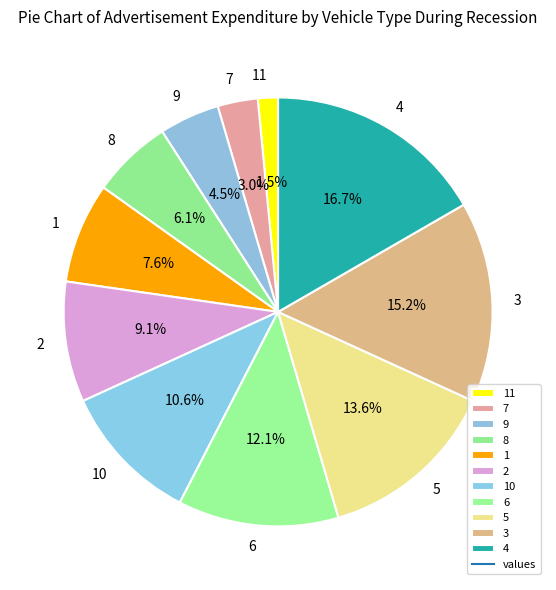

Between 9 and 4, which is larger?

4